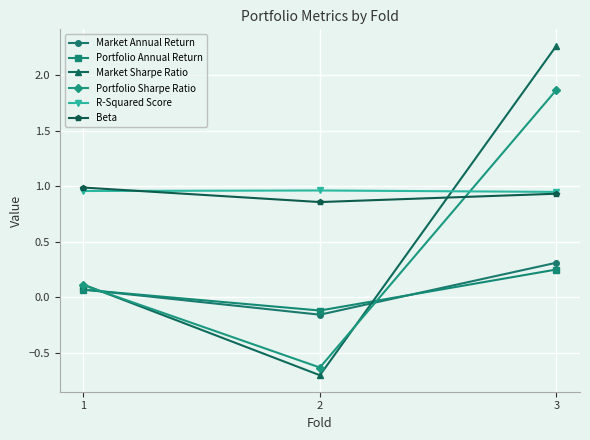

The Market Sharpe Ratio series shows -0.7 at 2. True or false?

True